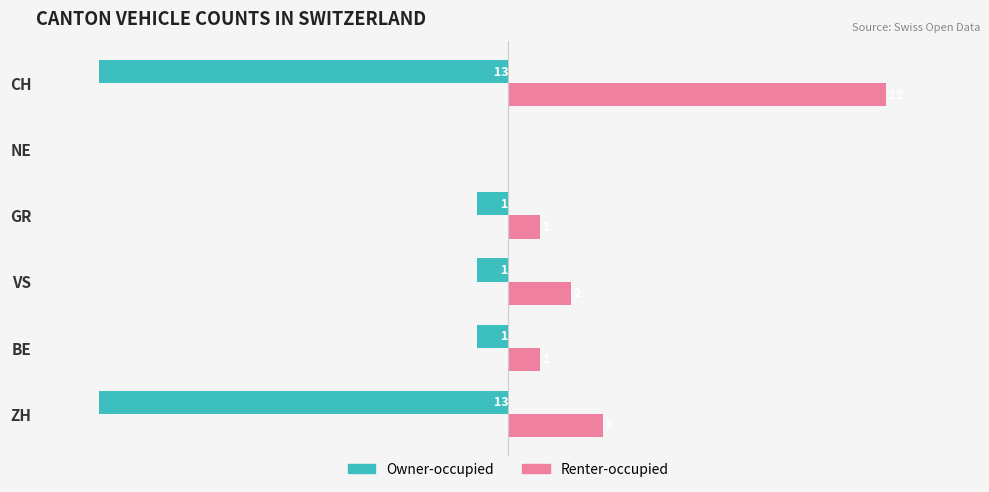

Which label corresponds to the largest value in the chart?

CH